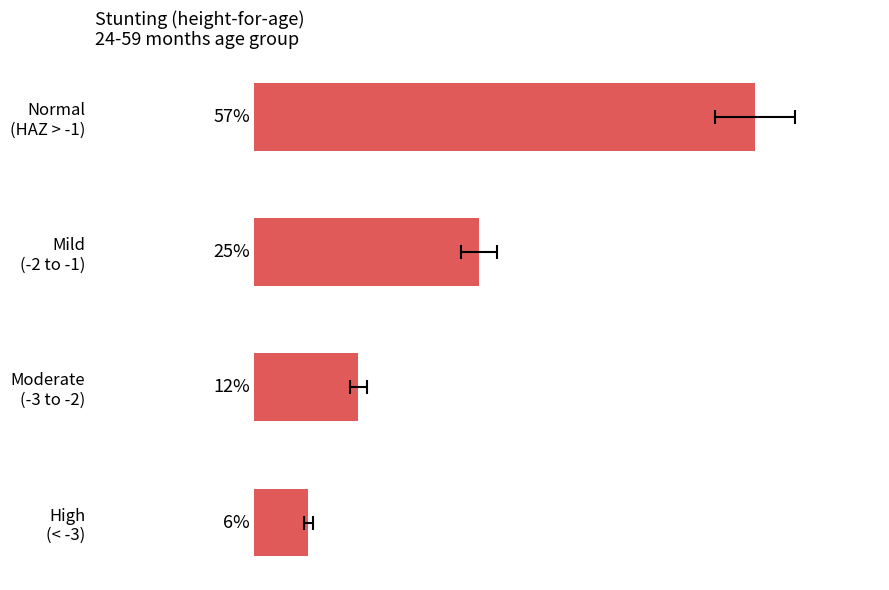

Is it true that the value at High (< -3) is 0.0?

False